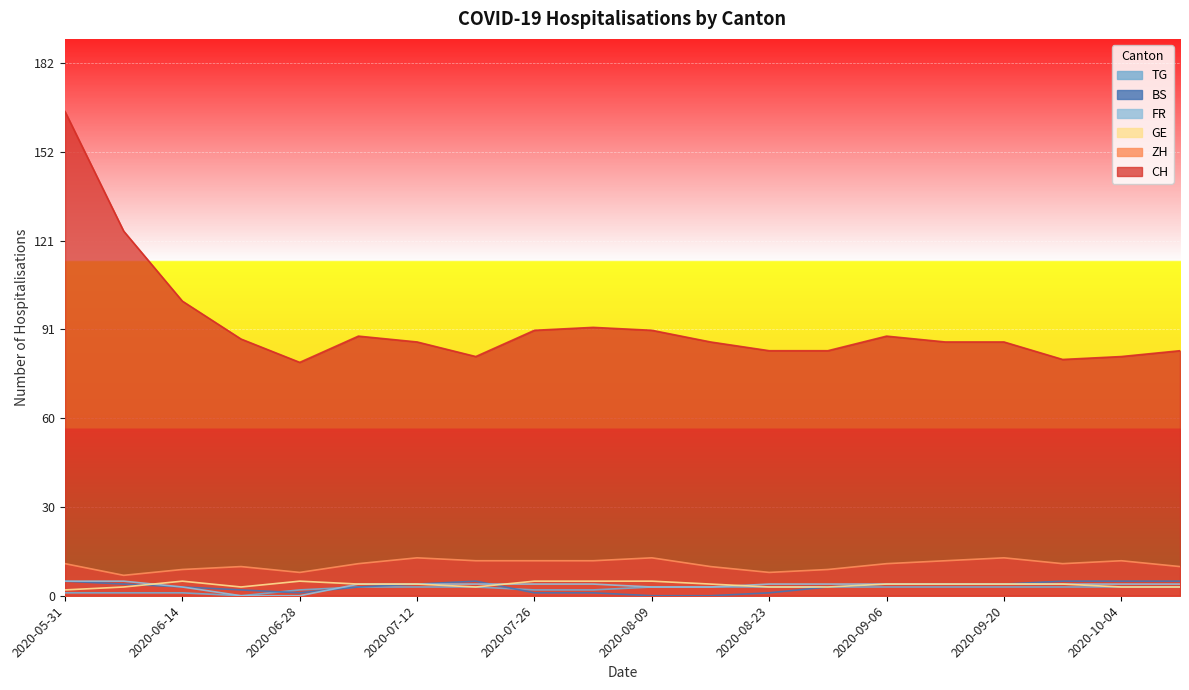

Where is the first local minimum for BS?

2020-06-28